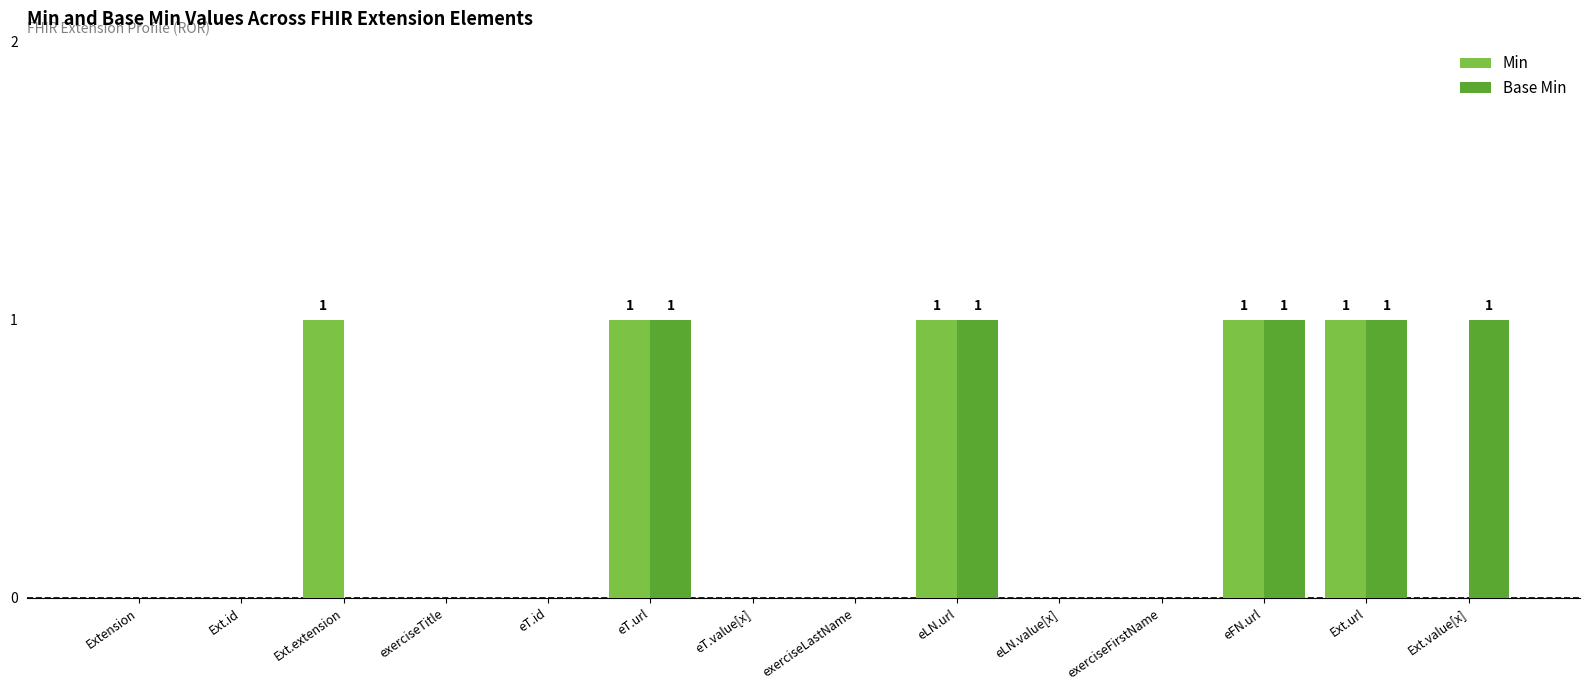

Is it true that Base Min equals 0 at exerciseLastName?

True